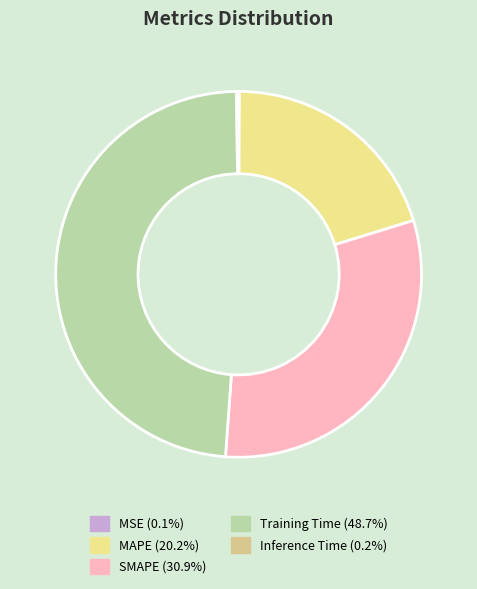

The Training Time slice represents 49% of the pie. True or false?

True